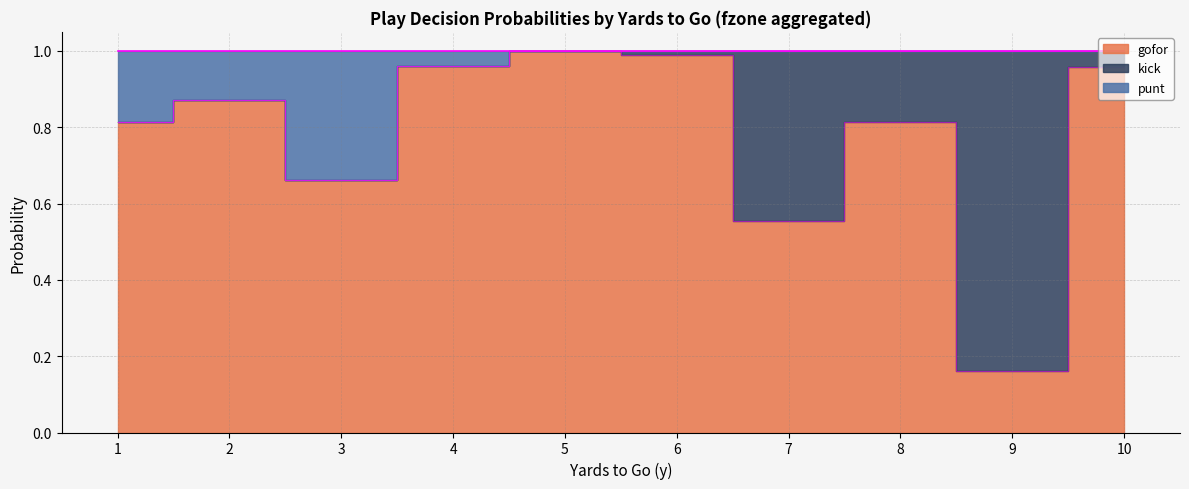

Where is the first local maximum for punt?

2